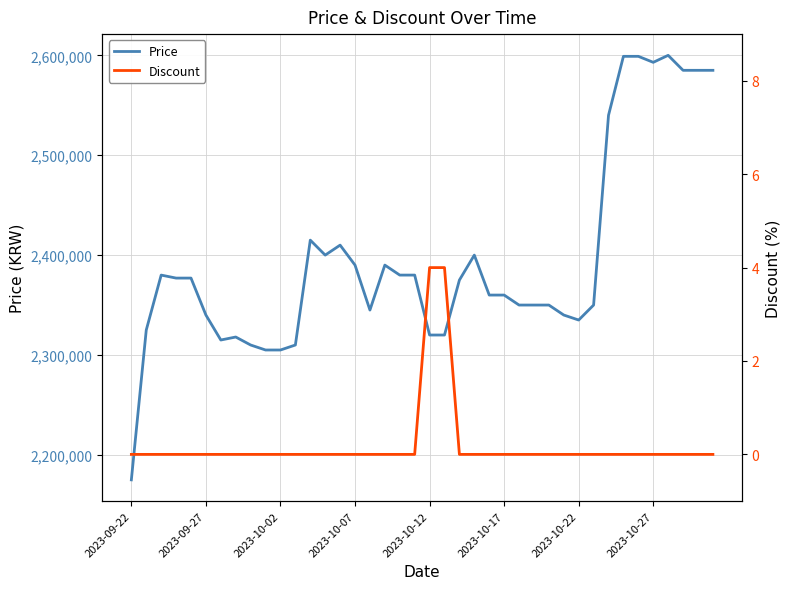

What is the lowest value of the Price series?

2175000